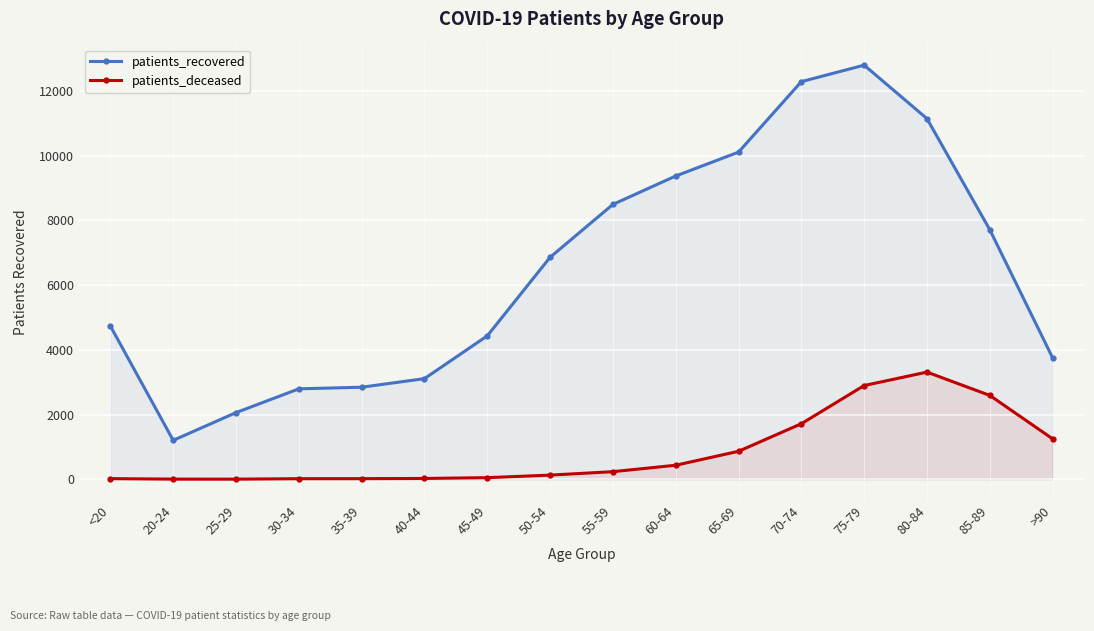

Is it true that patients_recovered equals 1492 at 35-39?

False